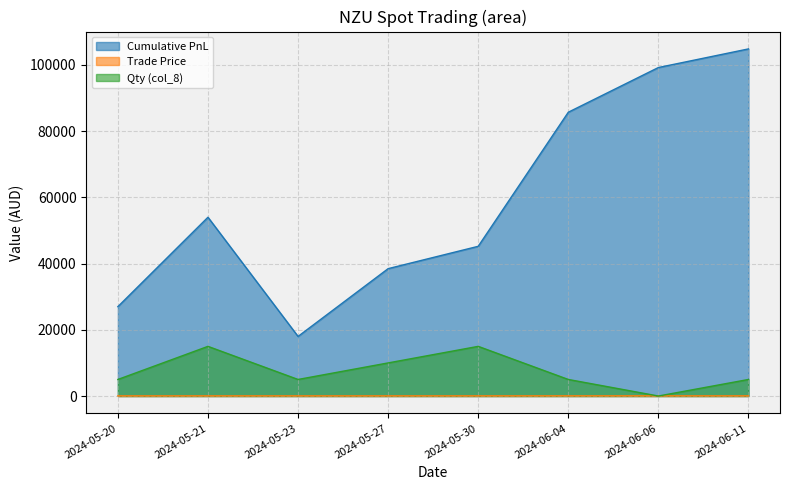

Reading left to right, list all the values displayed in this chart.

Cumulative PnL: 27000.0	54000.0	18000.0	38475.0	45225.0	85725.0	99225.0	104850.0
Trade Price: 44.0	47.0	46.0	45.5	48.5	54.5	53.0	48.8
Qty (col_8): 5000.0	15000.0	5000.0	10000.0	15000.0	5000.0	0.0	5000.0